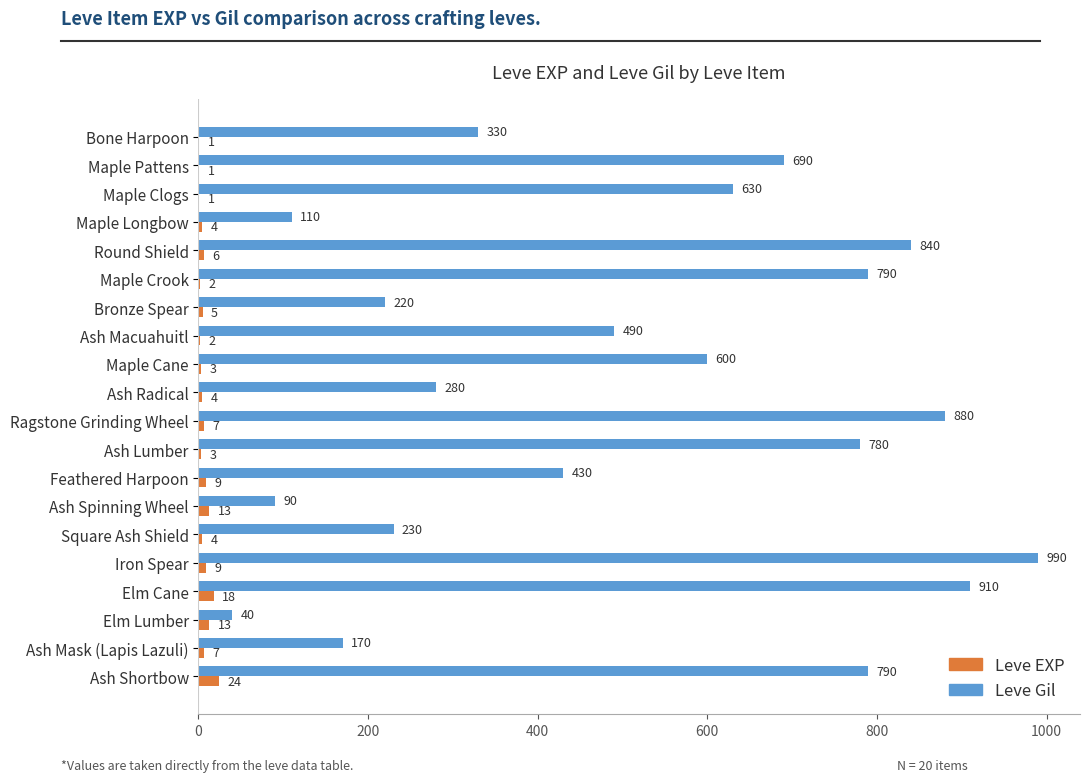

Read the Leve Gil value at Ash Macuahuitl, to the nearest 10.

490